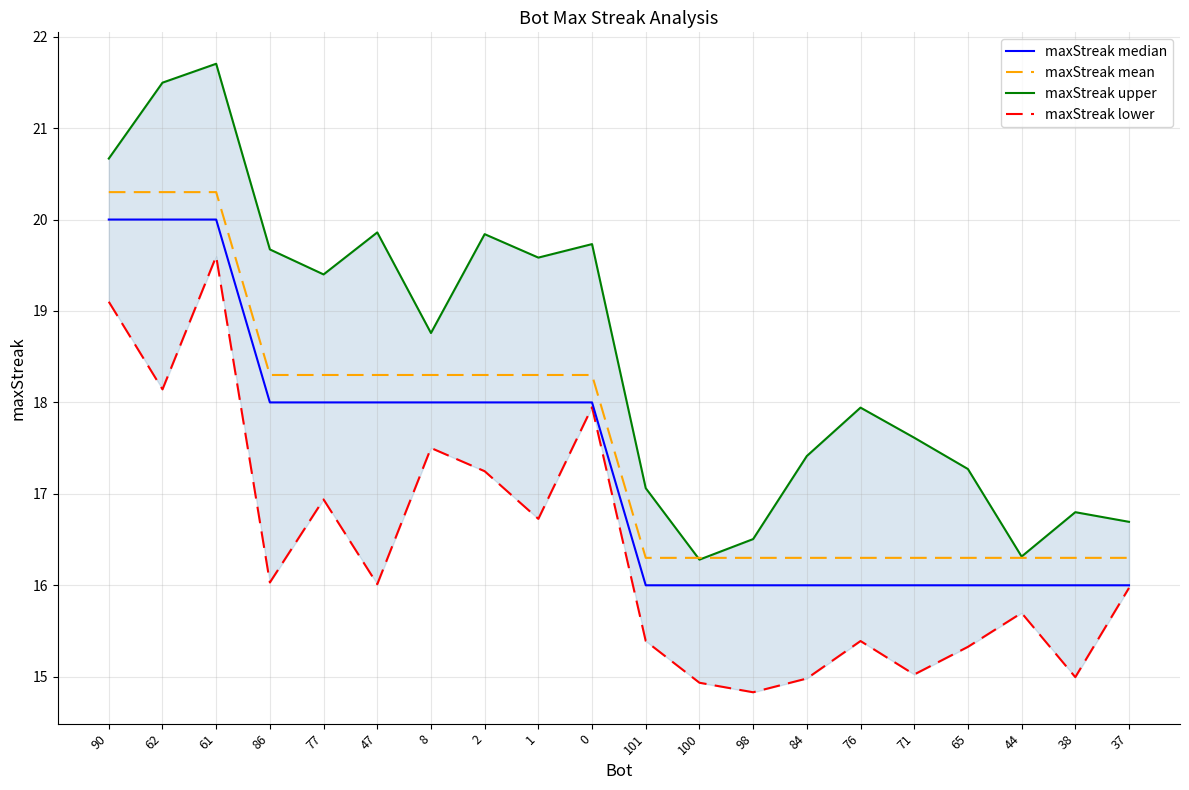

How many values in the maxStreak mean series are below 18?

10